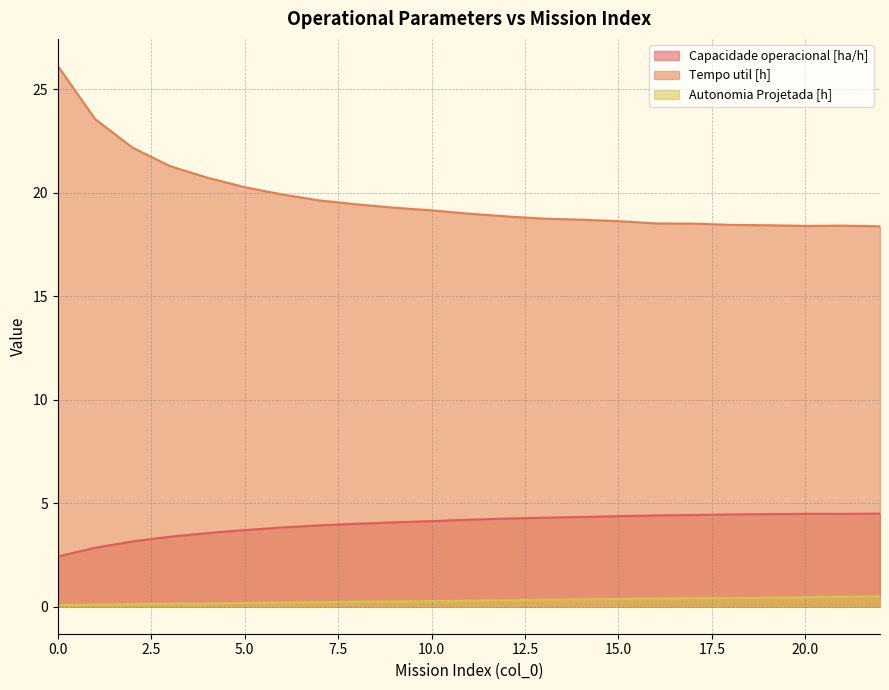

True or false: Capacidade operacional [ha/h] and Tempo util [h] cross at least once.

False